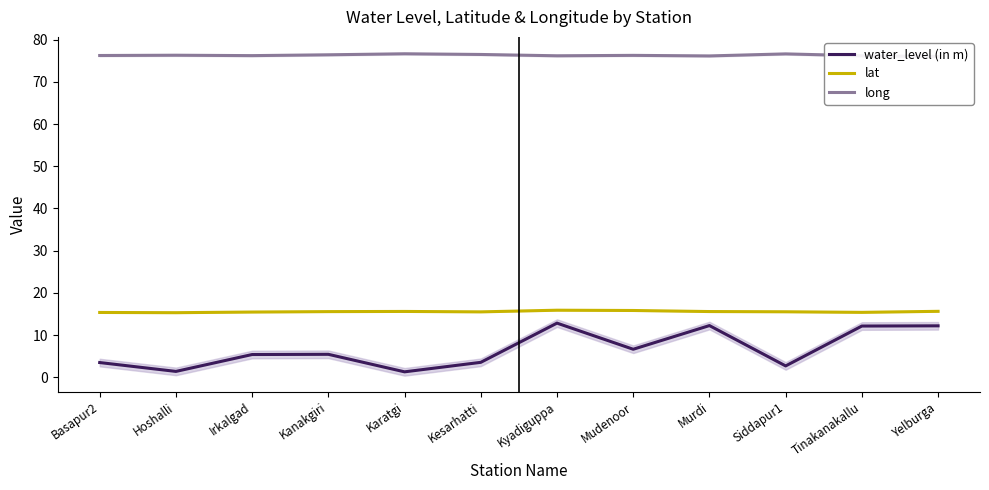

The value of long at Hoshalli is 99.9. True or false?

False